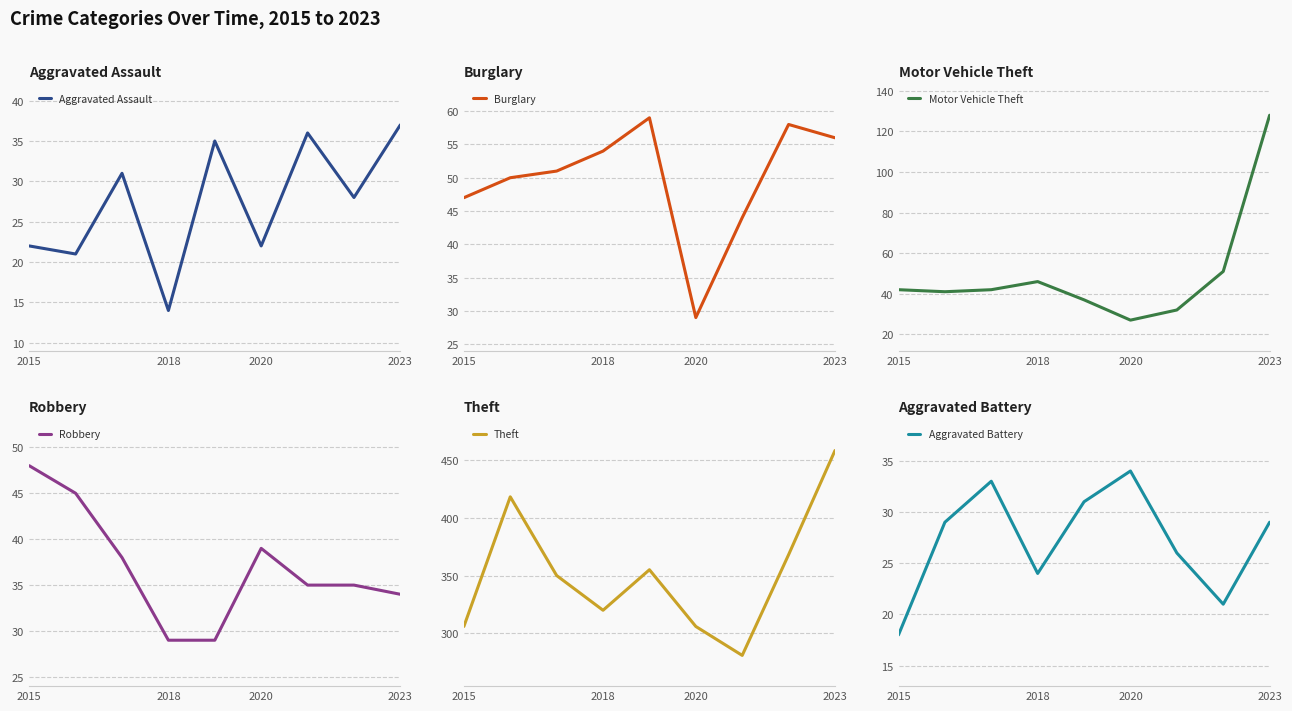

True or false: Robbery and Burglary cross at least once.

True